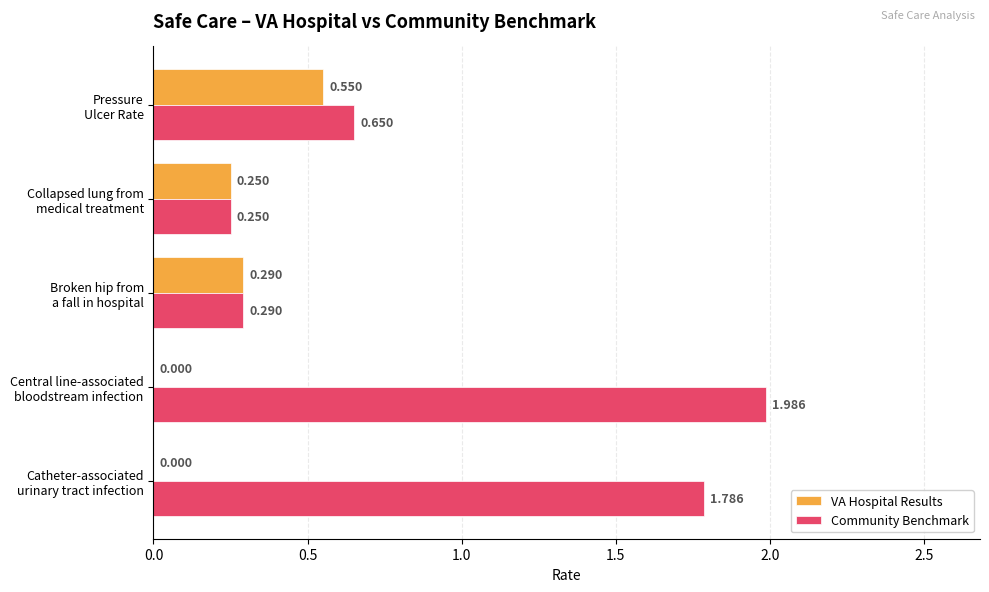

How many distinct data groups are displayed?

2